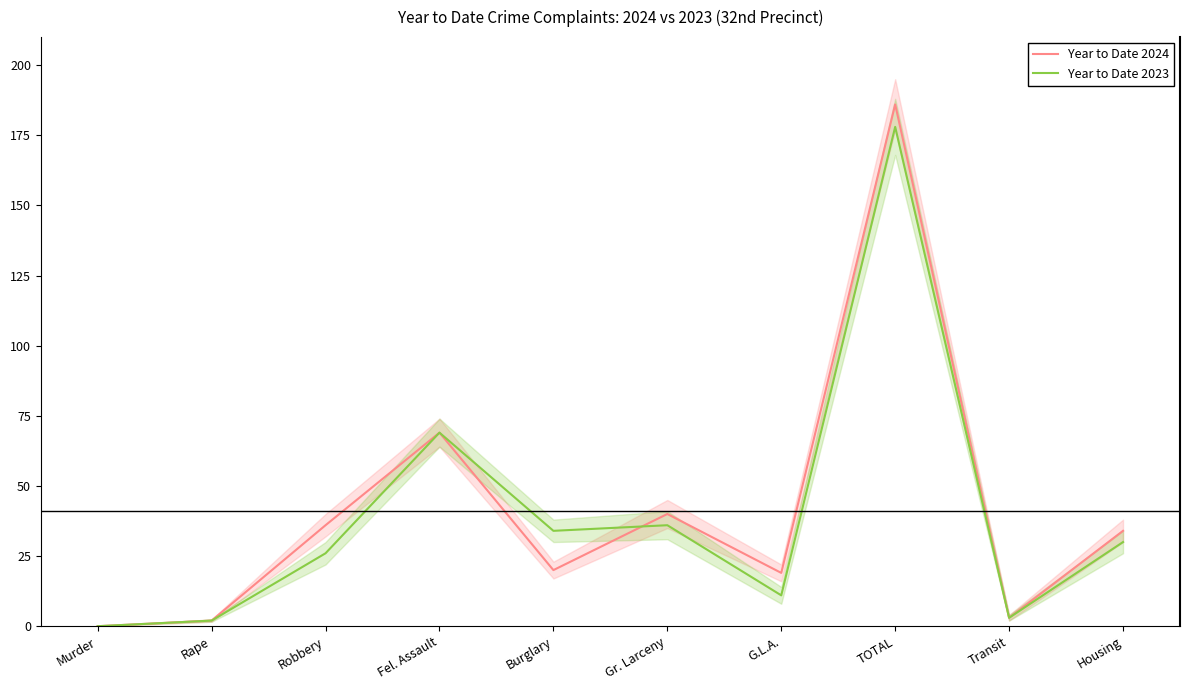

At which label is Year to Date 2023 closest to 89?

Fel. Assault